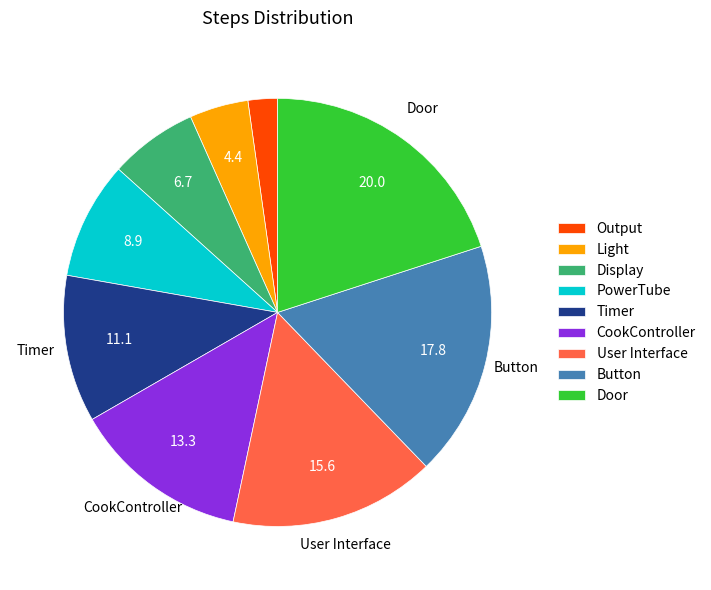

Rank the categories by value from highest to lowest.

Door, Button, User Interface, CookController, Timer, PowerTube, Display, Light, Output